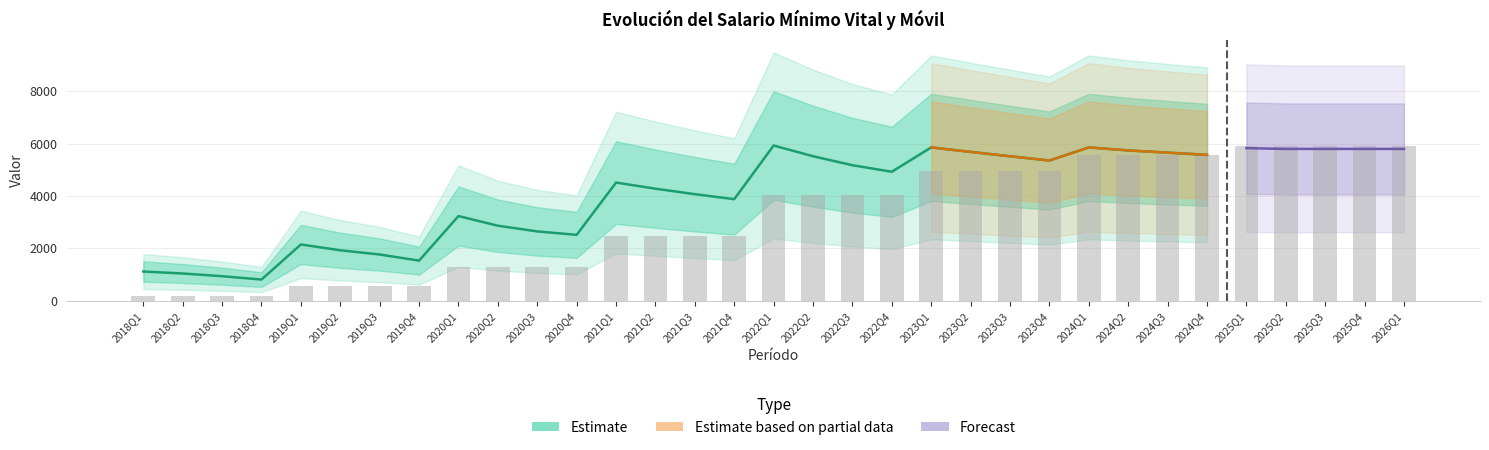

At which label does the data first exceed 4022?

2022Q1